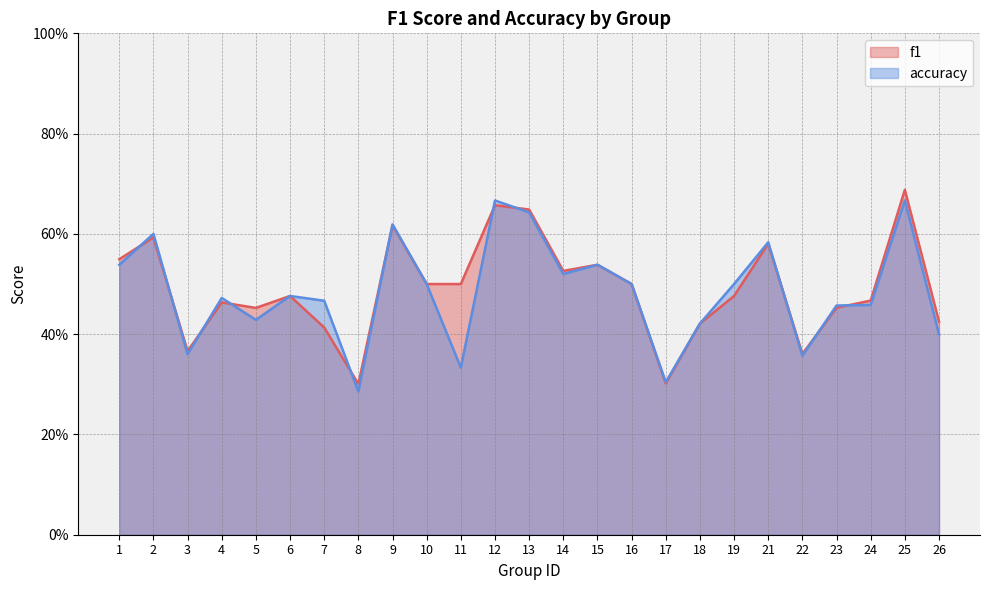

What is the difference between the f1 values at 8 and 11?

0.2